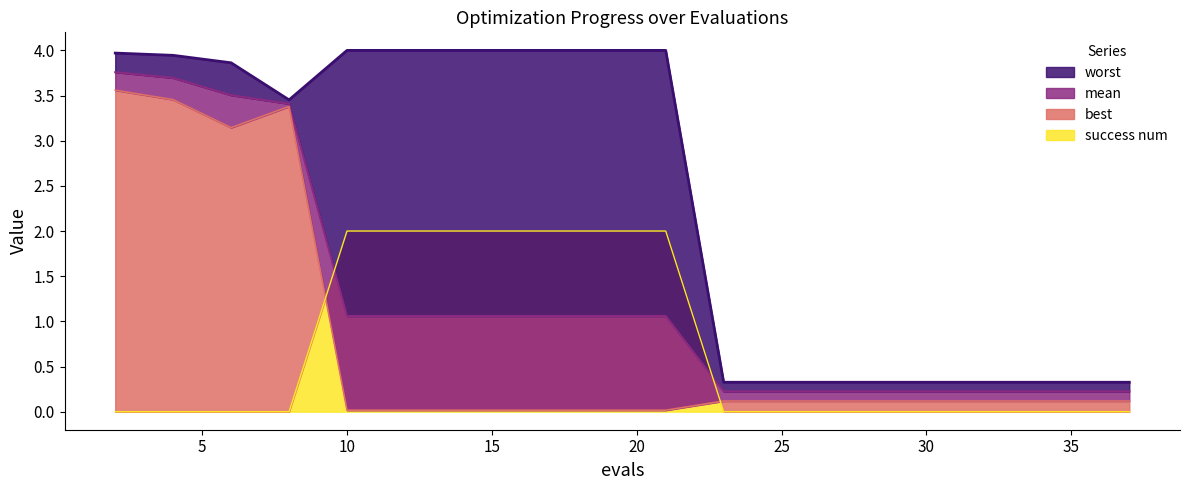

Rank the series at 13 from lowest to highest value.

best, mean, success num, worst